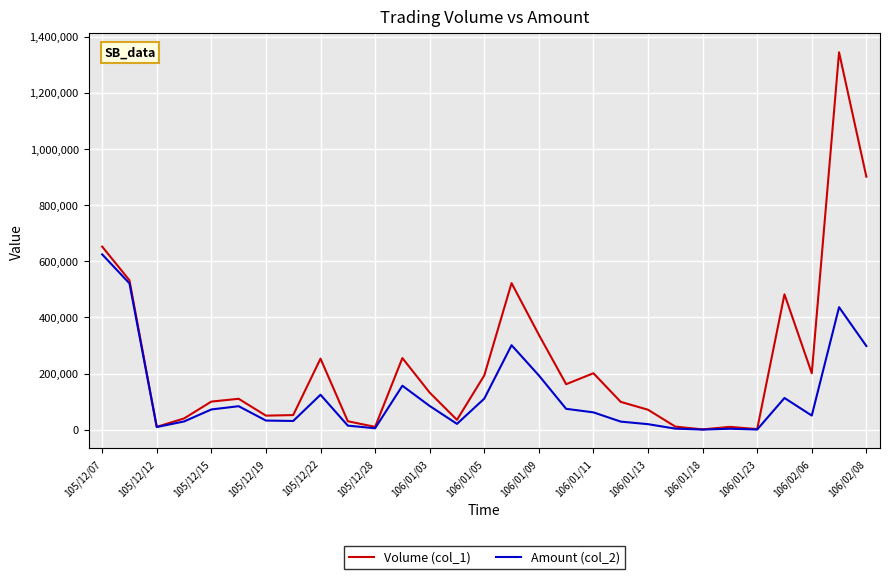

Which series has the largest range (max minus min)?

Volume (col_1)